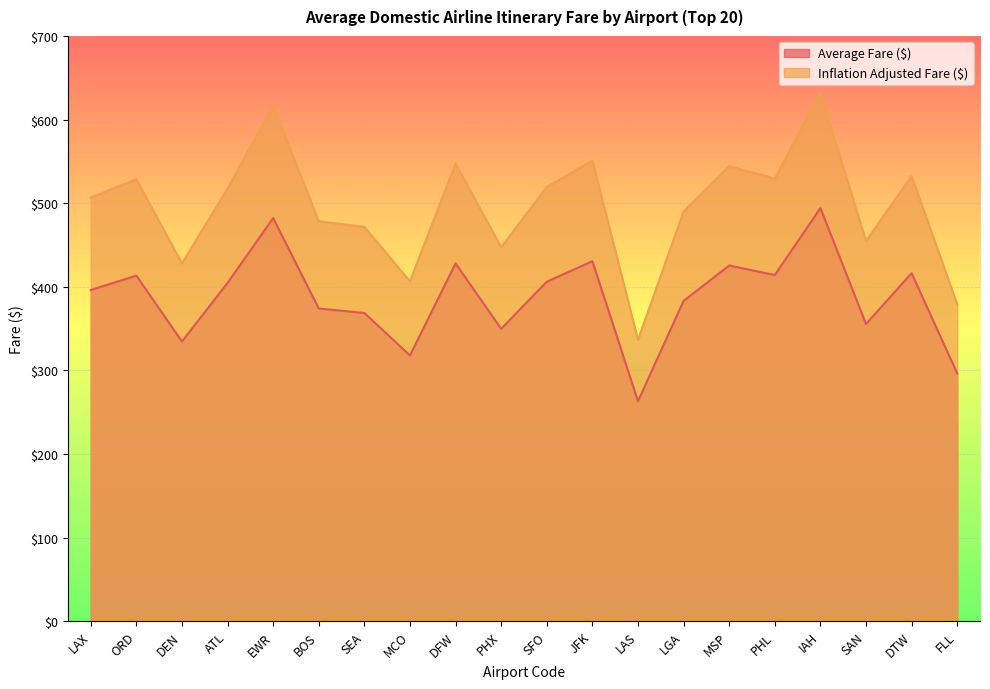

What is the difference between the highest and lowest values at DEN?

93.4